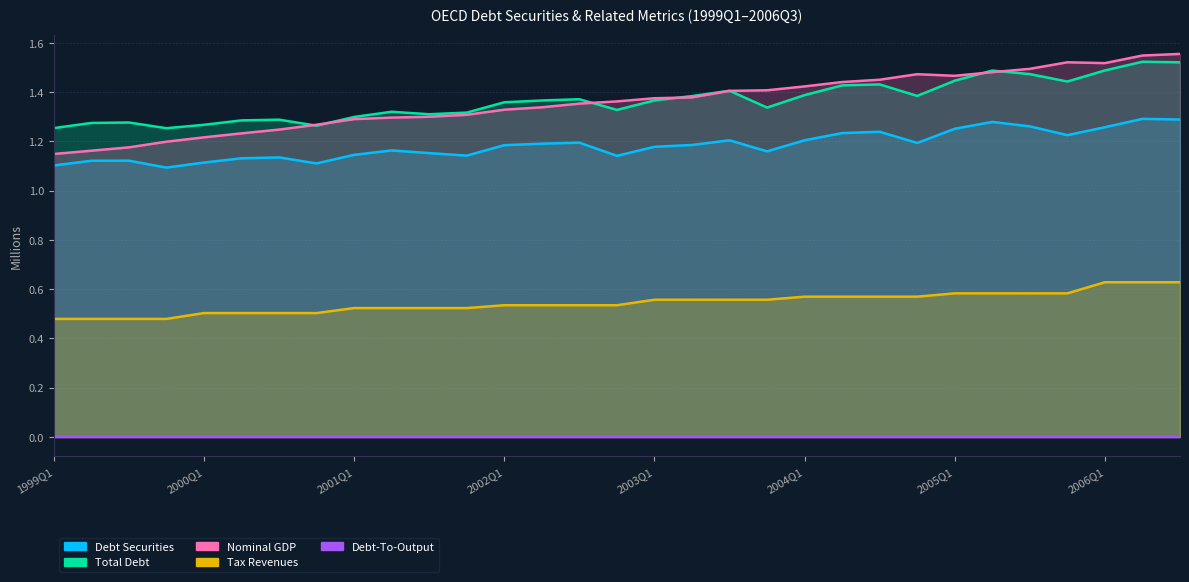

The Nominal GDP series shows 0.5 at 1999Q4. True or false?

False